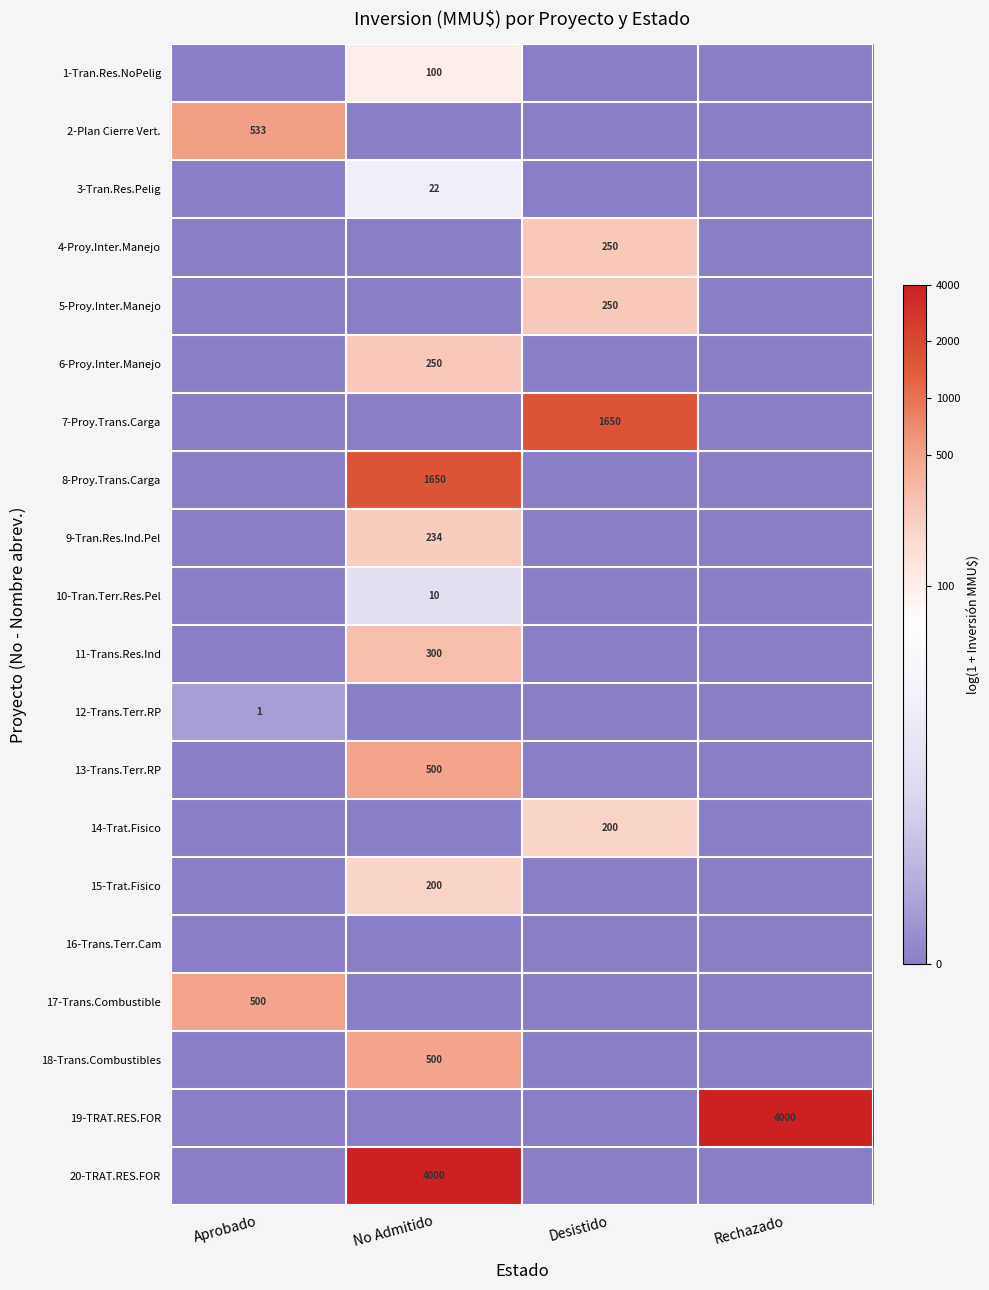

The 17-Trans.Combustible series shows 500 at Aprobado. True or false?

True